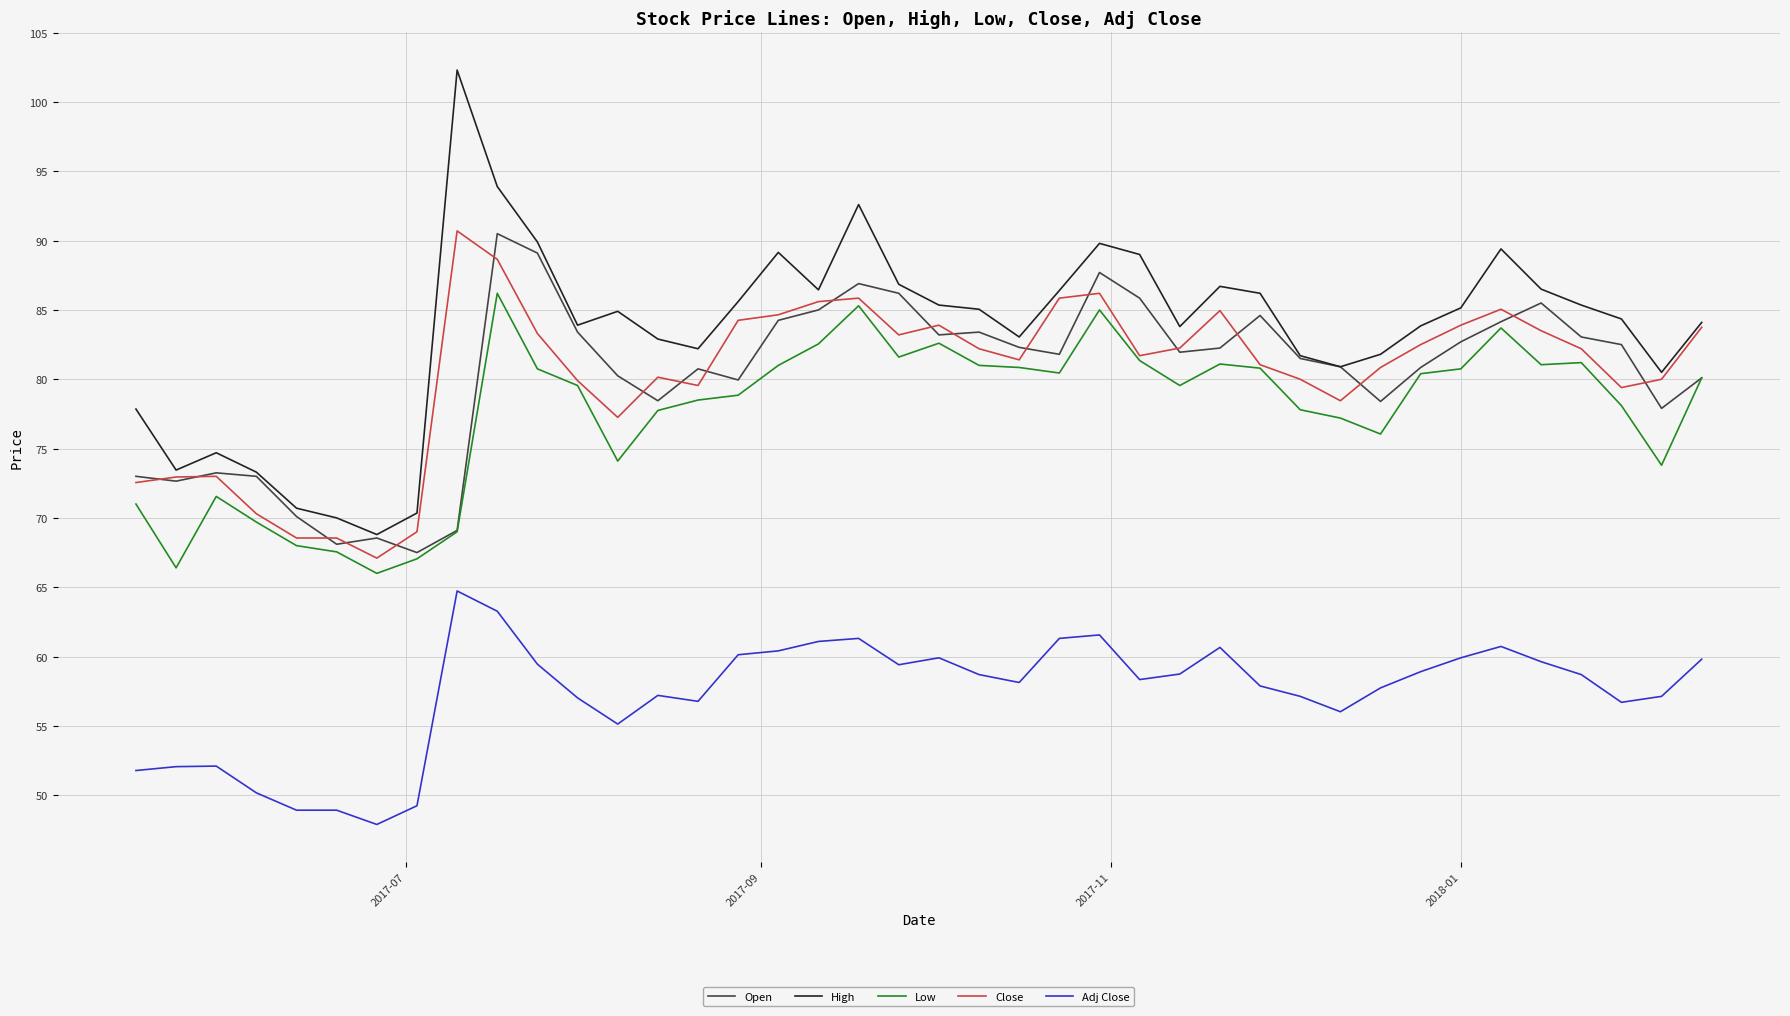

True or false: Adj Close and Close intersect in this chart.

False